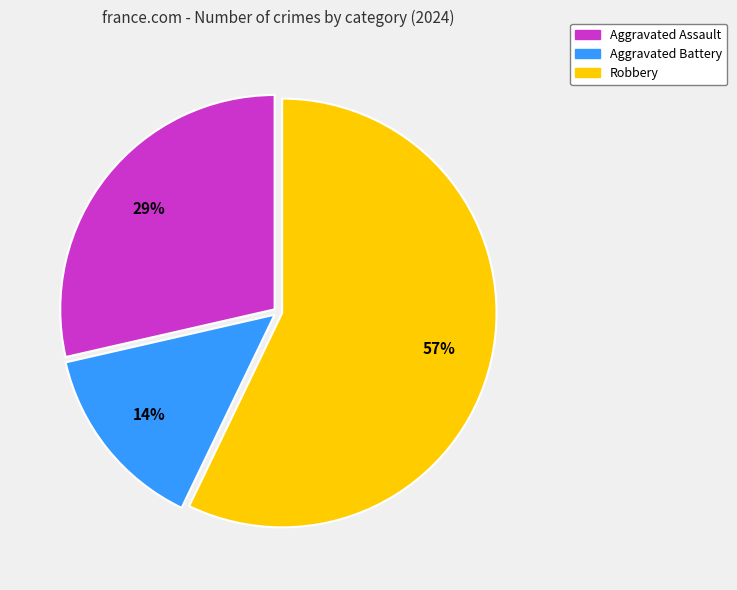

How many segments does this pie chart have?

3